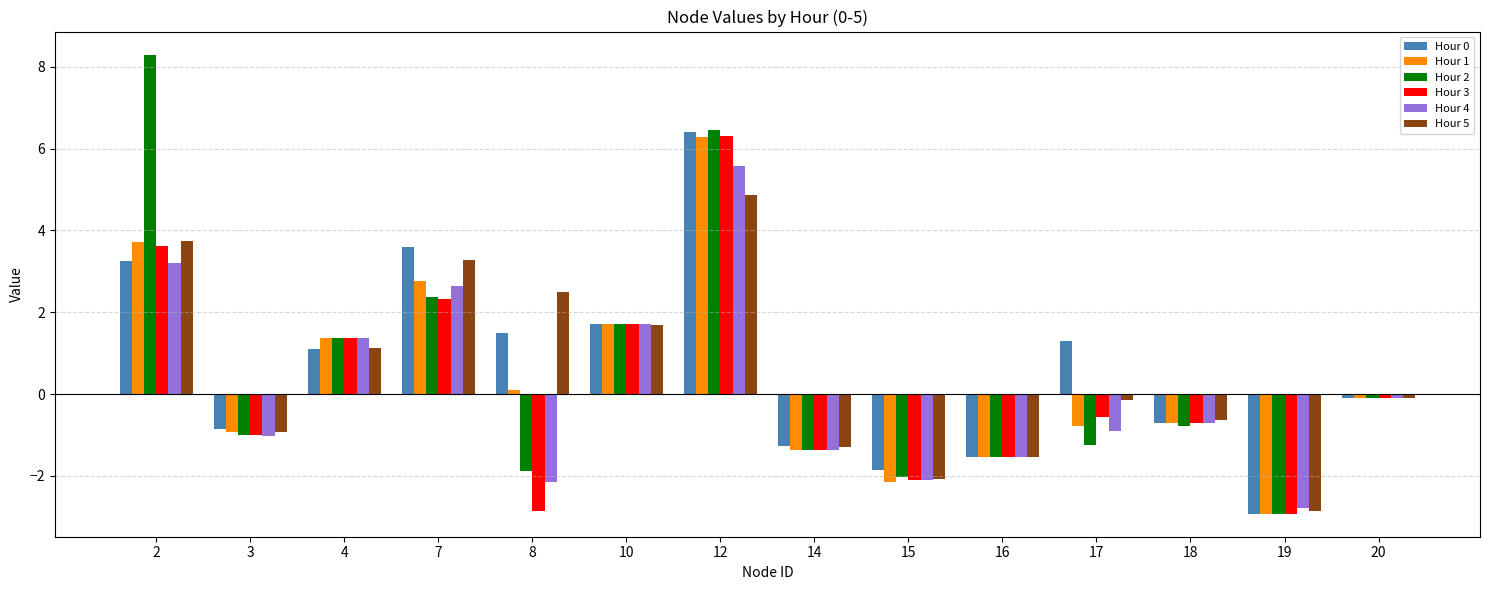

Is the value of Hour 1 at 12 greater than the value of Hour 3 at 18?

Yes